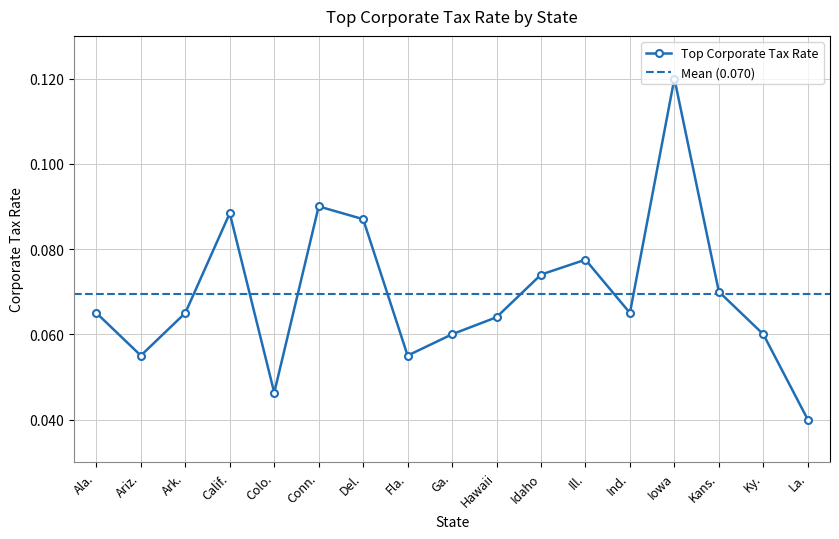

List the labels in order of value, smallest first.

La., Colo., Ariz., Fla., Ga., Ky., Hawaii, Ala., Ark., Ind., Kans., Idaho, Ill., Del., Calif., Conn., Iowa